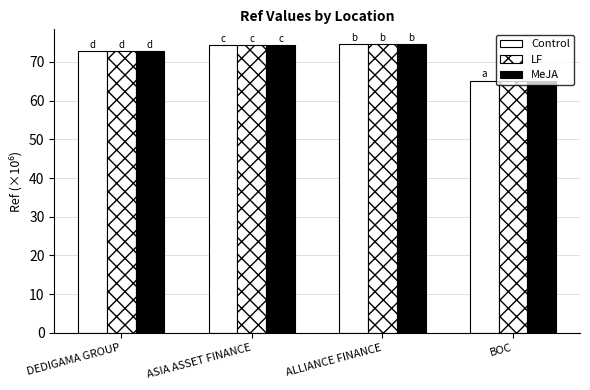

Are the bars horizontal?

No